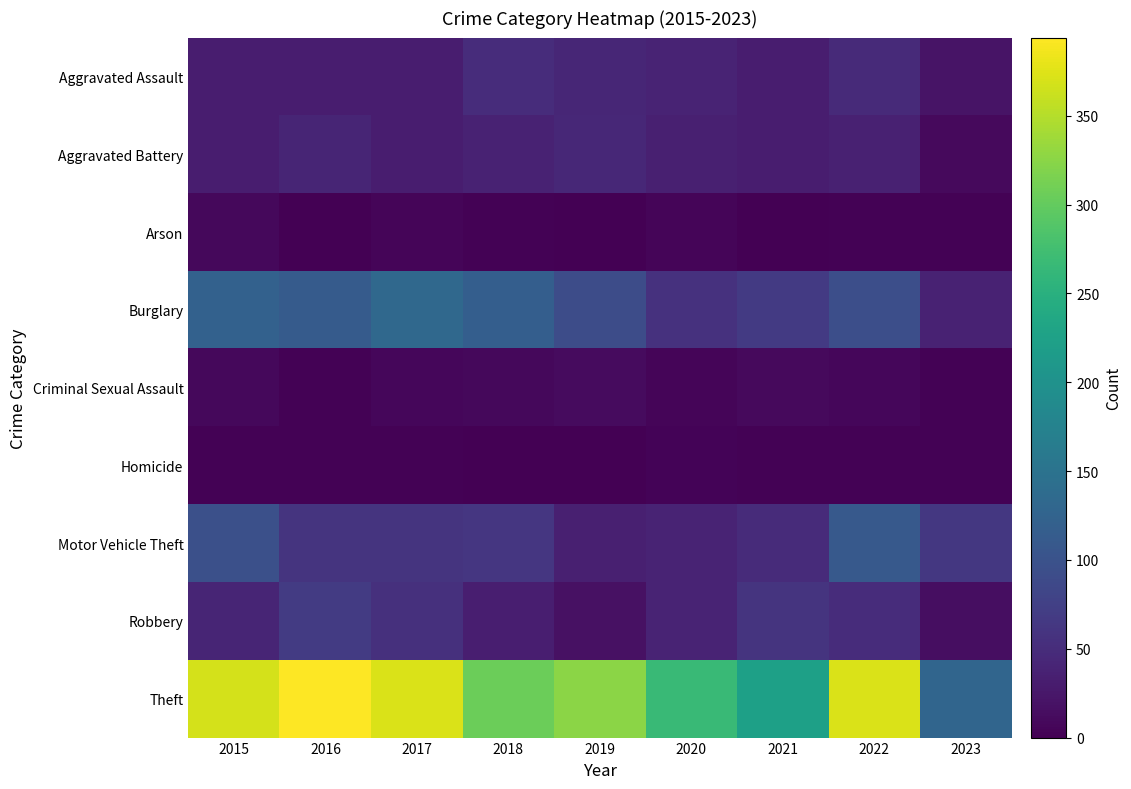

Reading right to left, extract all data points from this chart.

Aggravated Assault: 2023=21	2022=47	2021=32	2020=39	2019=43	2018=50	2017=32	2016=32	2015=32
Aggravated Battery: 2023=10	2022=36	2021=31	2020=35	2019=44	2018=37	2017=32	2016=41	2015=31
Arson: 2023=2	2022=2	2021=0	2020=6	2019=1	2018=2	2017=5	2016=1	2015=9
Burglary: 2023=37	2022=94	2021=67	2020=56	2019=92	2018=117	2017=133	2016=113	2015=123
Criminal Sexual Assault: 2023=3	2022=7	2021=10	2020=6	2019=11	2018=9	2017=7	2016=2	2015=9
Homicide: 2023=2	2022=2	2021=2	2020=4	2019=0	2018=0	2017=2	2016=2	2015=3
Motor Vehicle Theft: 2023=64	2022=110	2021=49	2020=40	2019=35	2018=63	2017=59	2016=59	2015=96
Robbery: 2023=14	2022=50	2021=59	2020=40	2019=17	2018=33	2017=55	2016=69	2015=41
Theft: 2023=128	2022=371	2021=224	2020=267	2019=325	2018=305	2017=372	2016=394	2015=369